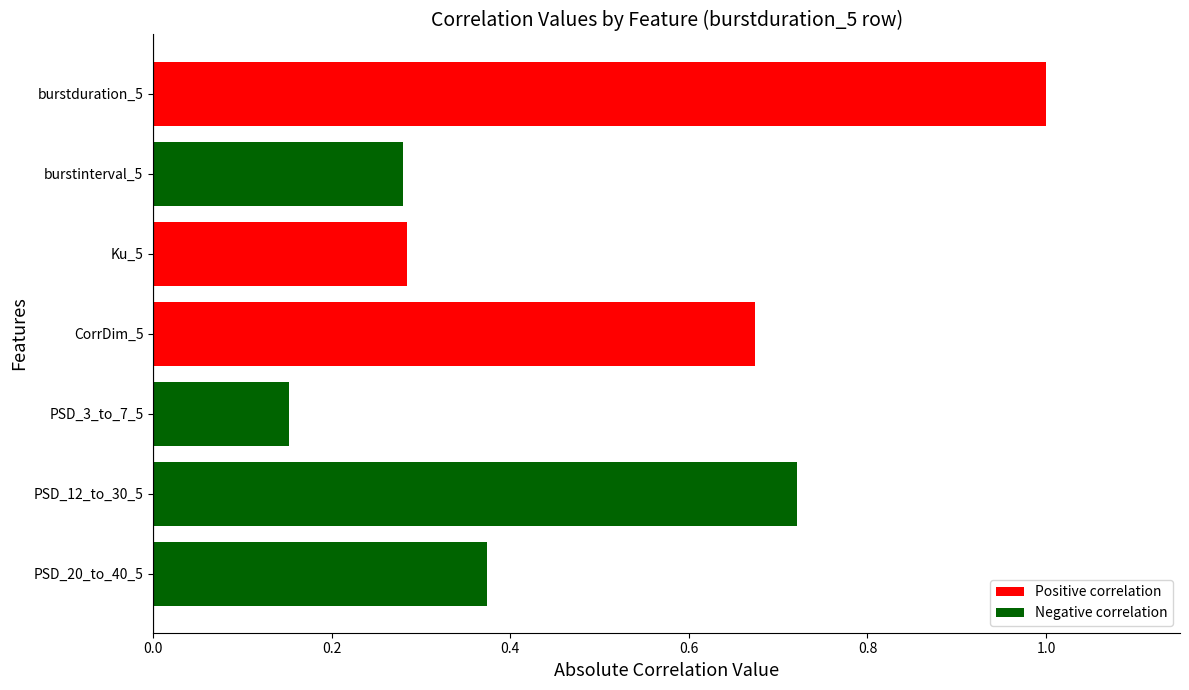

True or false: the data shows 0.1 at PSD_20_to_40_5.

False